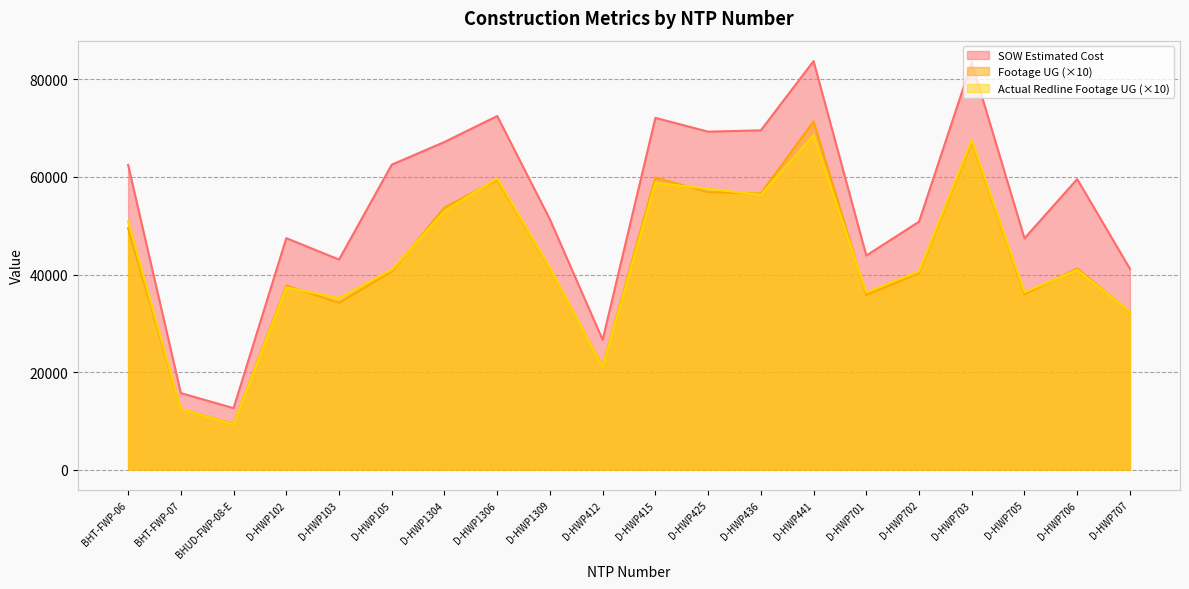

Which series changed the most between D-HWP103 and D-HWP707?

Actual Redline Footage UG (×10)